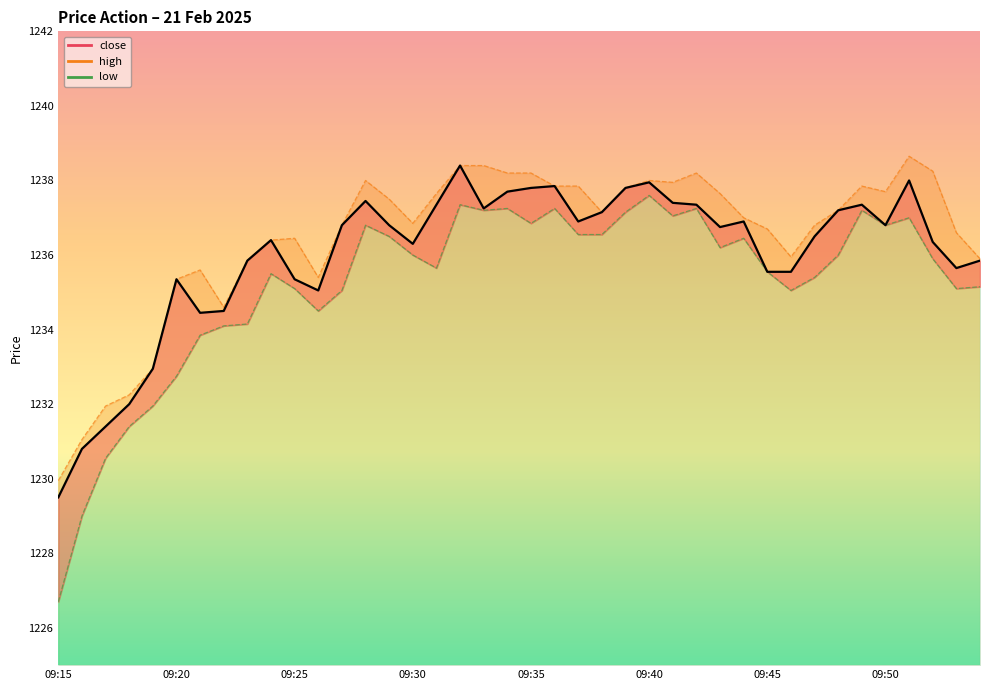

Between 15 and 8, which is larger?

15